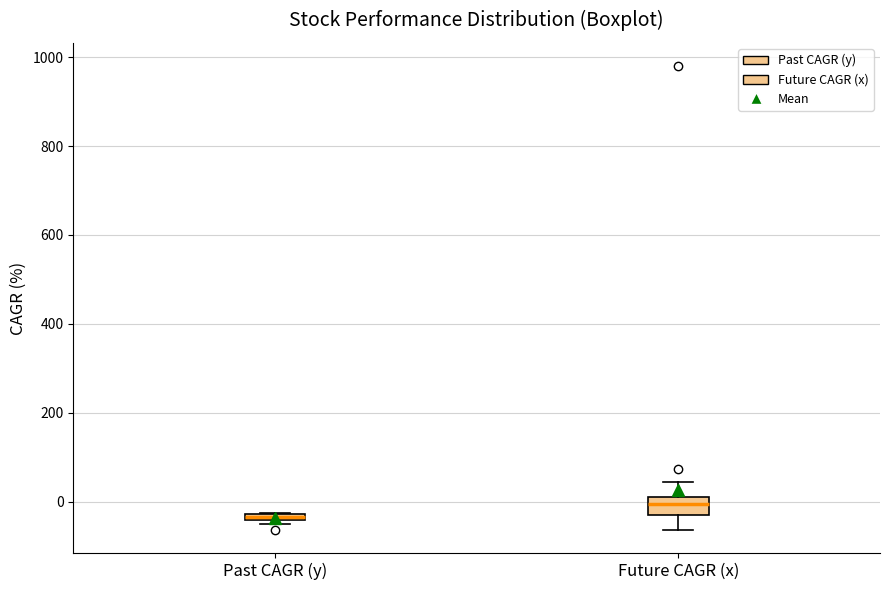

Comparing the boxes themselves (not the whiskers), which one is the tallest?

Future CAGR (x)